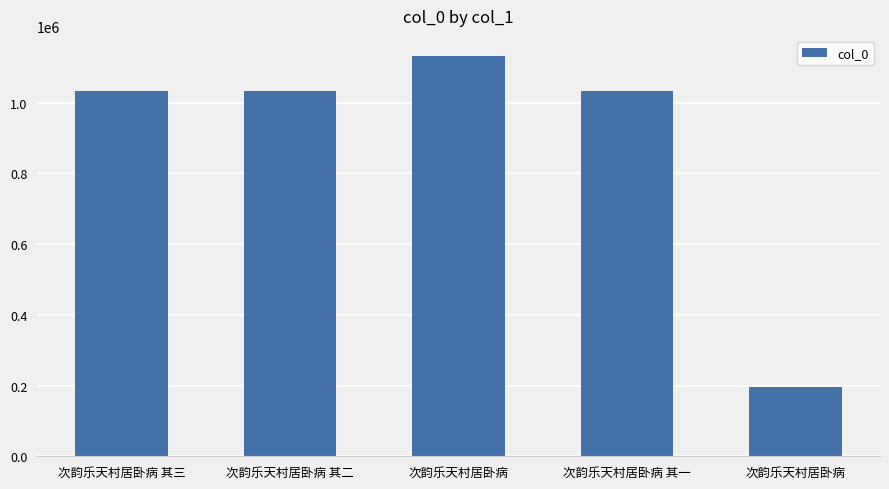

Does the chart contain stacked bars?

No